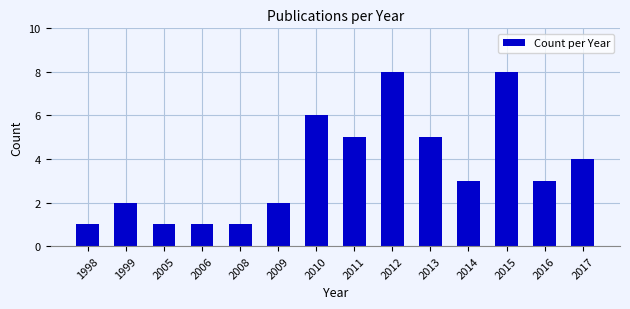

How many series are shown in this chart?

1